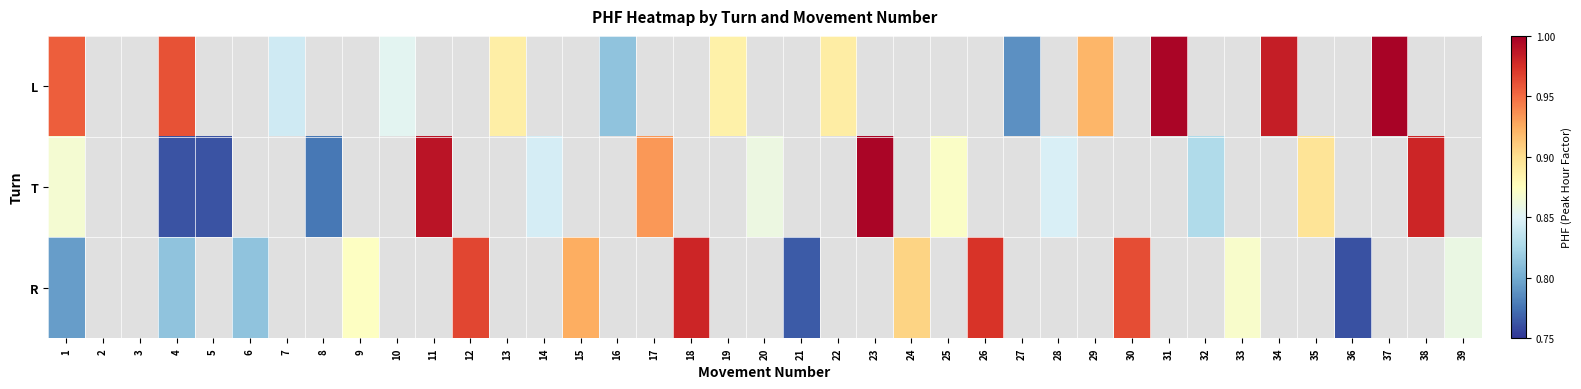

Where is R nearest to the value 0?

36